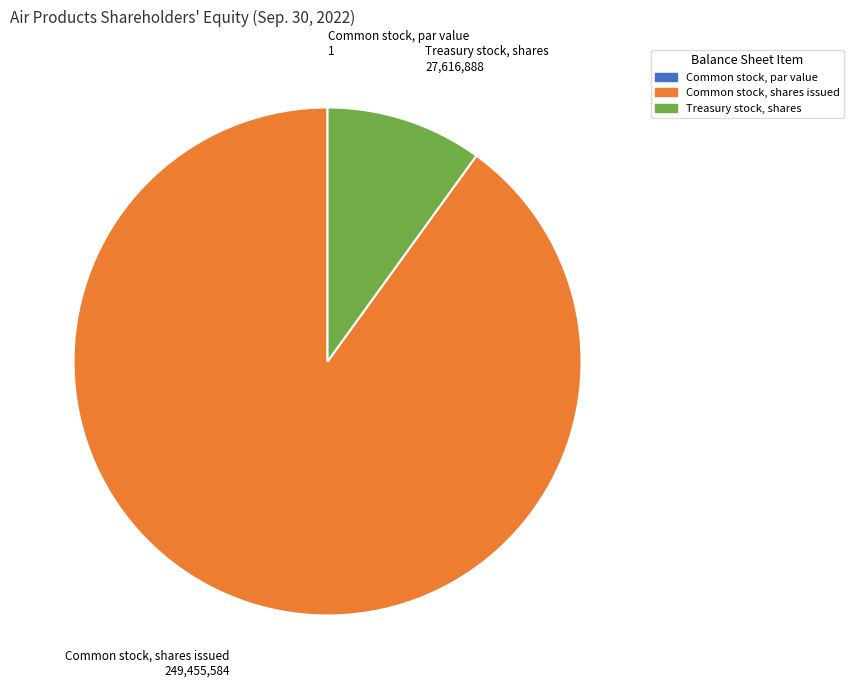

True or false: Treasury stock, shares accounts for 10% of the total.

True